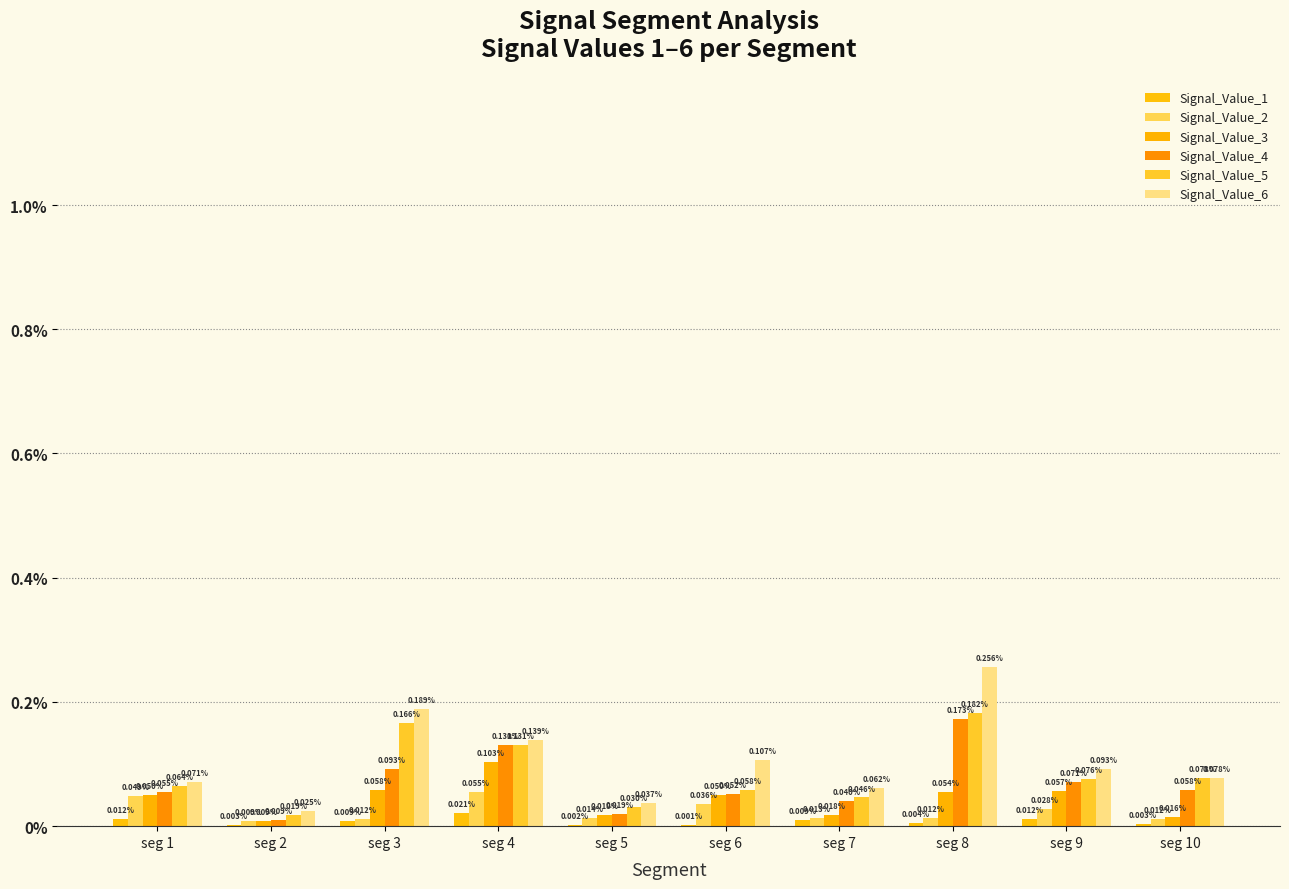

Are the bars horizontal?

No